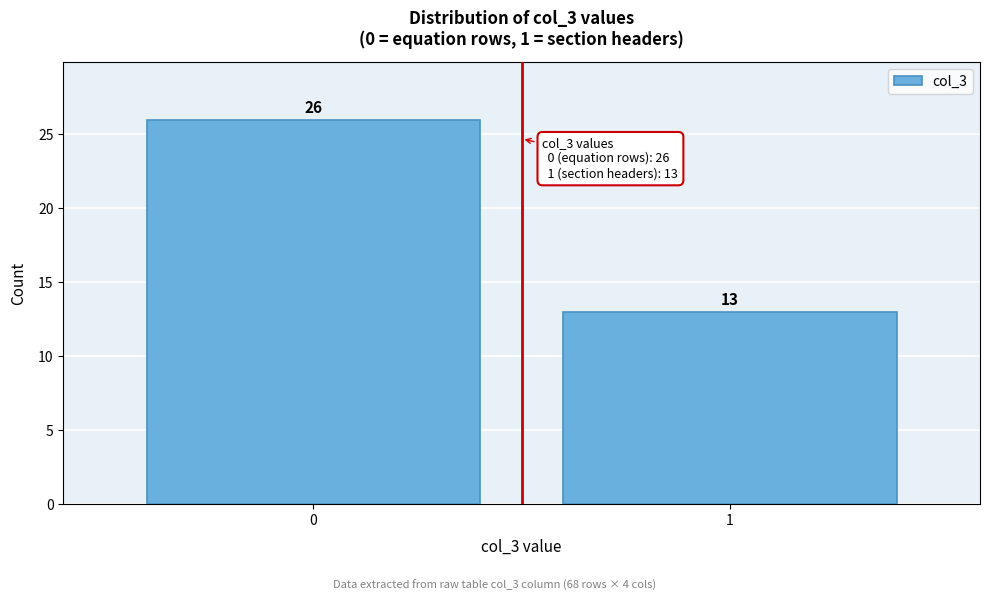

Reading left to right, list all the values displayed in this chart.

26	13